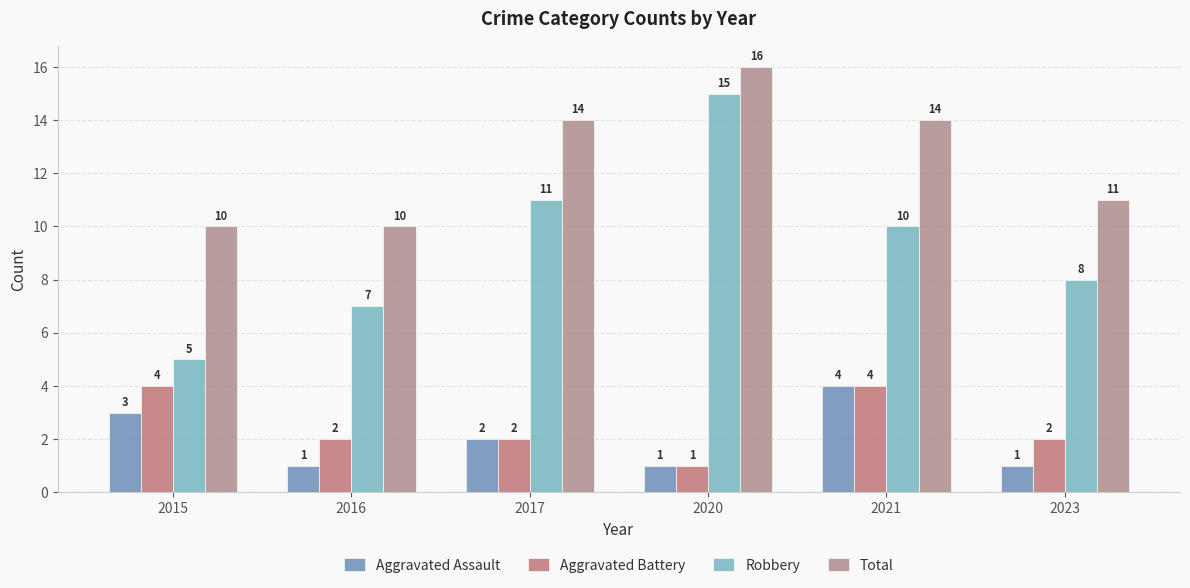

What is the difference between the maximum and minimum values in the Aggravated Battery series?

3